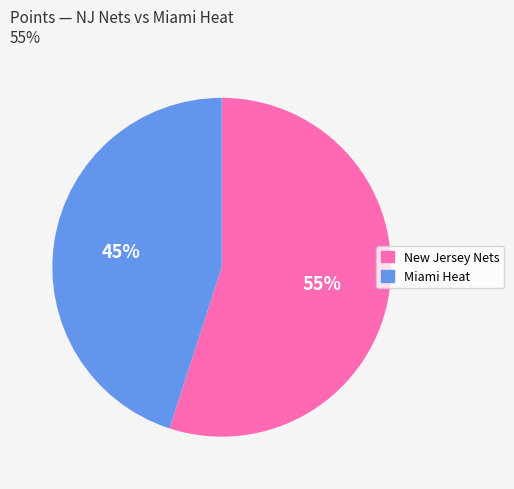

What is the ratio of the value at Miami Heat to the value at New Jersey Nets?

0.8